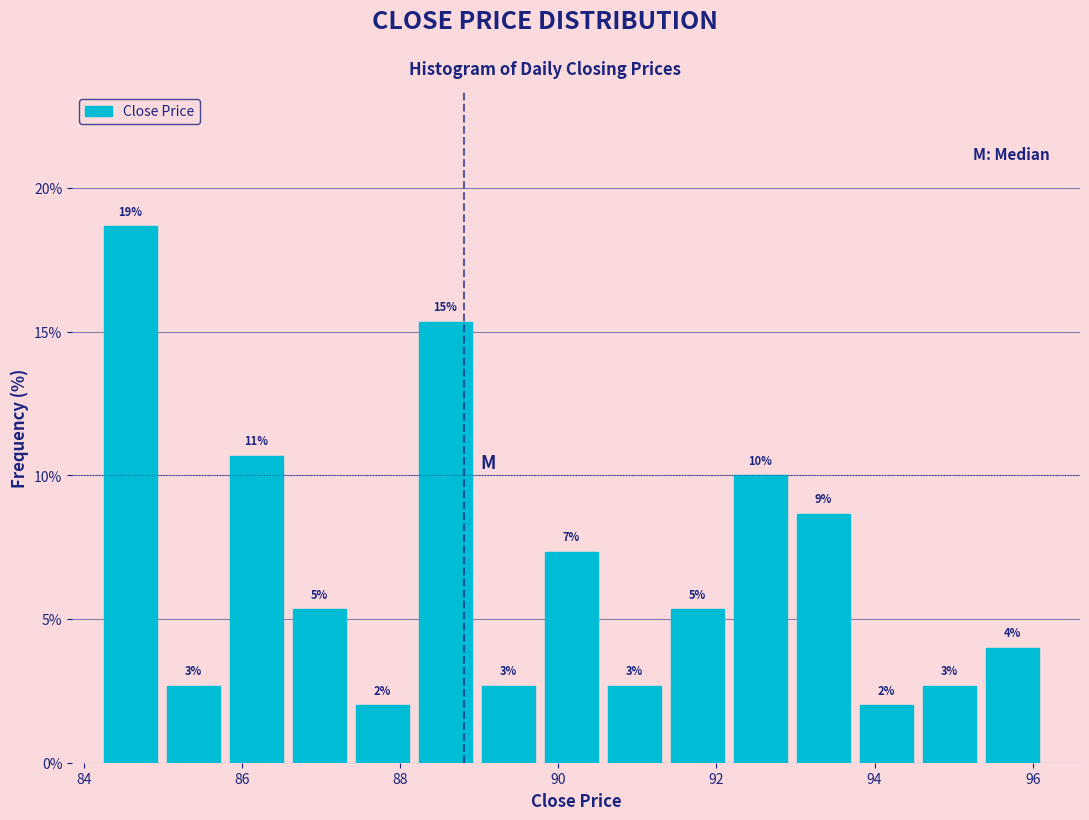

Around what value on the x-axis is the tallest bar? Give the approximate position of its centre, as read against the axis.

84.6